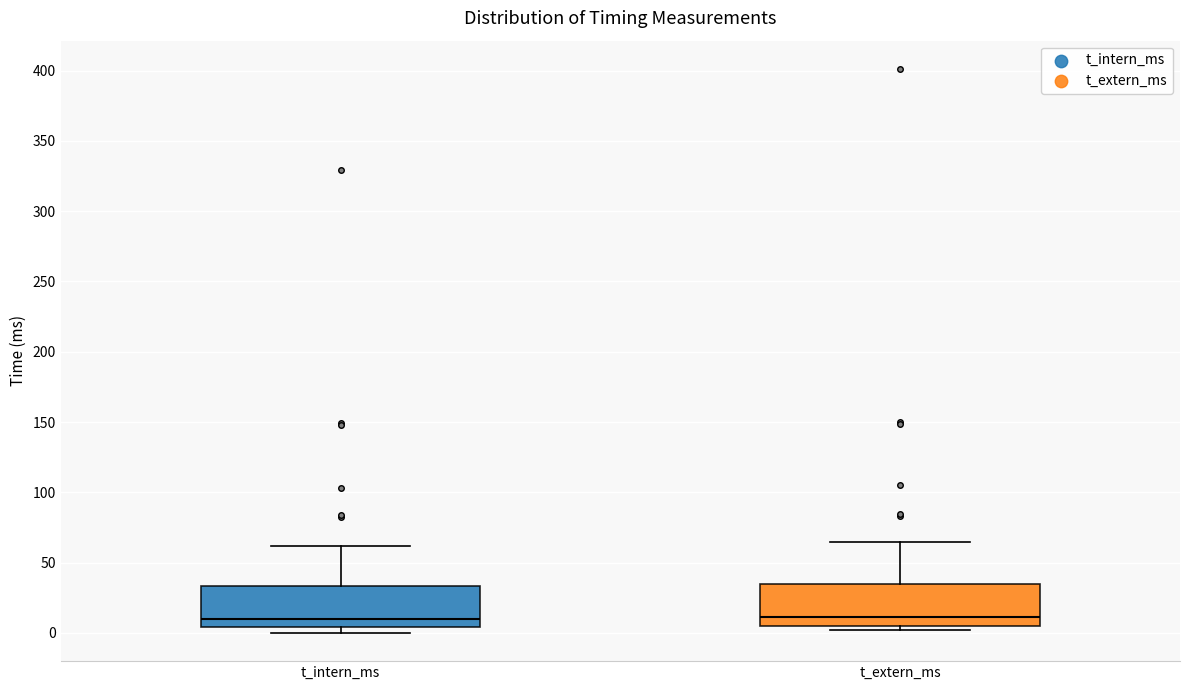

Reading left to right, read every box against the y-axis: the position of its median line, the range the box covers, and the ends of its whiskers. The values are not printed on the chart, so give them approximately, as read against the axis.

t_intern_ms: median 10, box 5 to 35, whiskers 0 to 60
t_extern_ms: median 10, box 5 to 35, whiskers 0 to 65